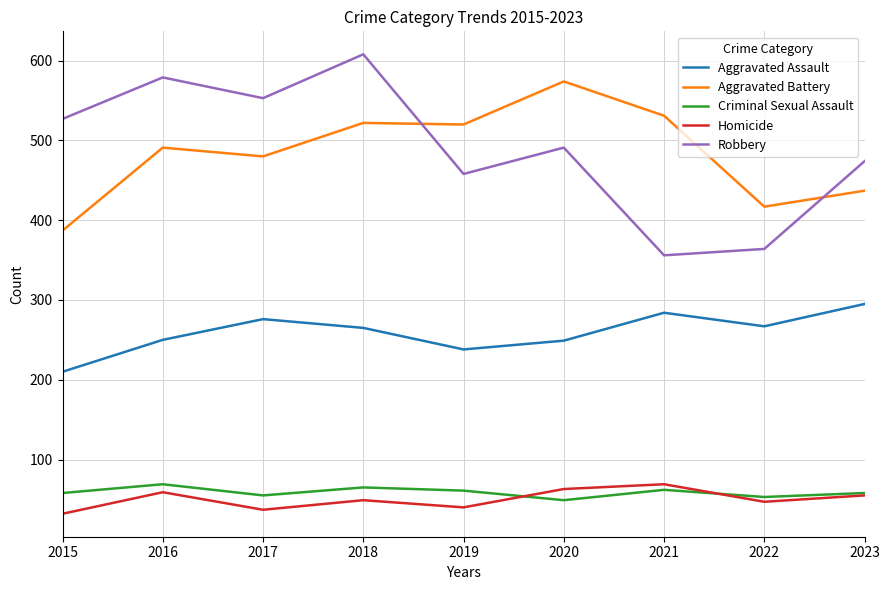

What are all the series names shown in the legend?

Aggravated Assault, Aggravated Battery, Criminal Sexual Assault, Homicide, Robbery